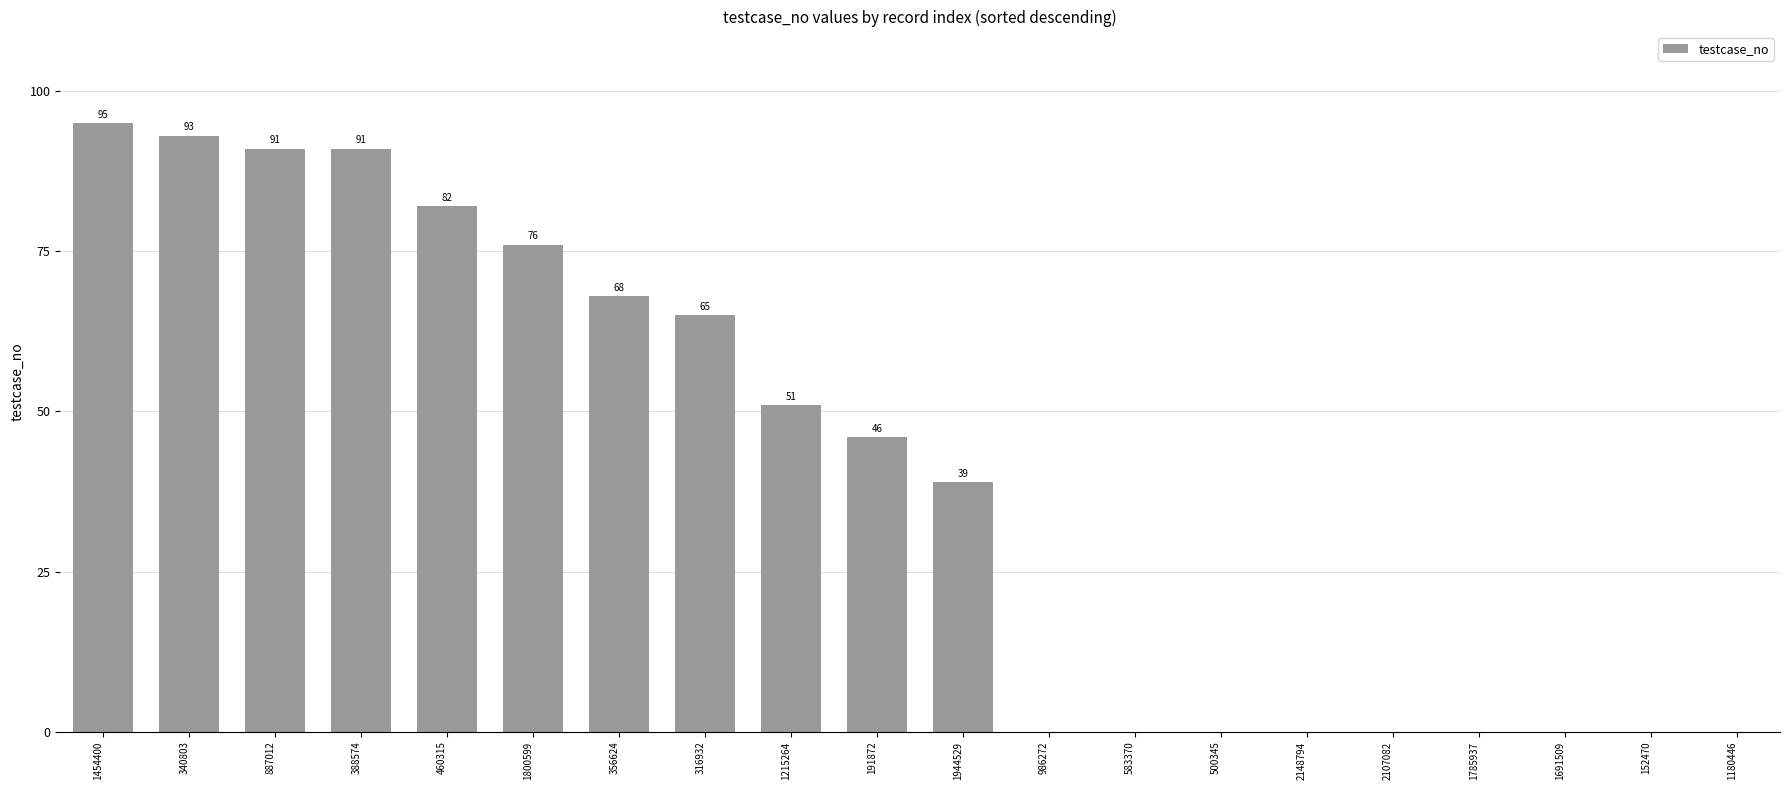

At which category does the chart reach its peak across all series?

1454400